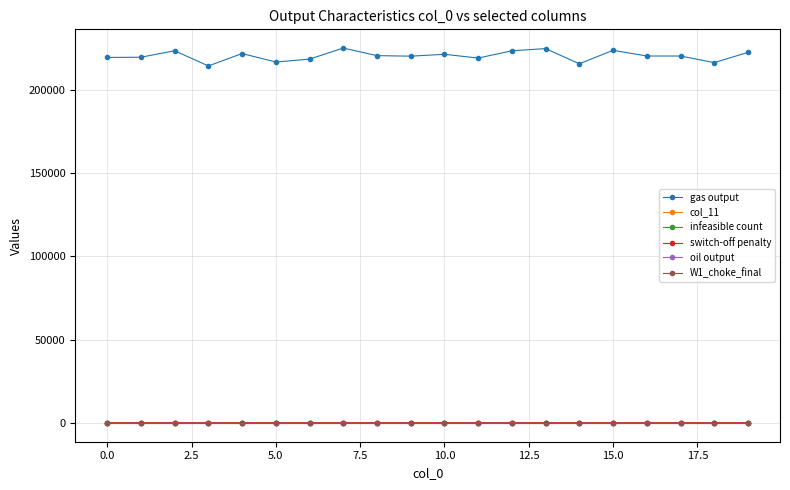

True or false: col_11 and gas output cross at least once.

False